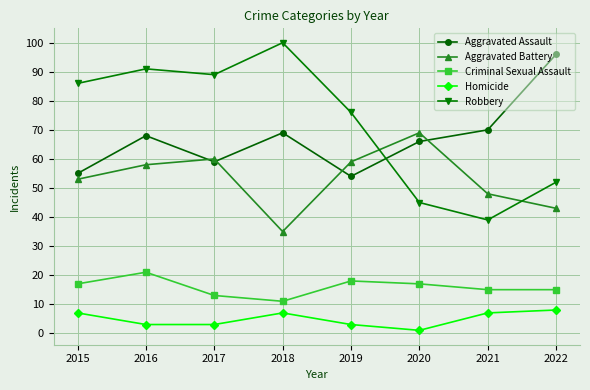

Is it true that Robbery equals 100 at 2018?

True